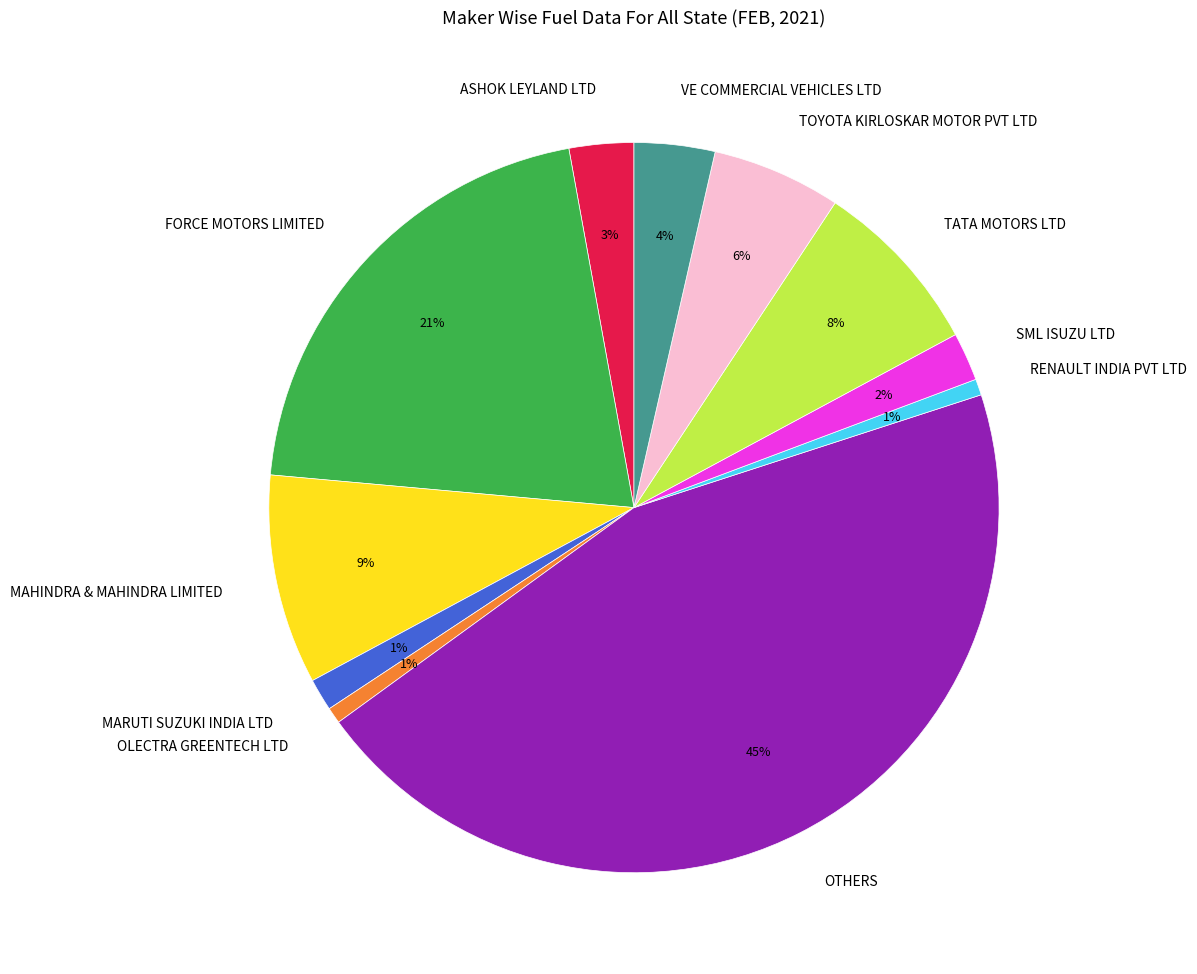

Does ASHOK LEYLAND LTD account for over 50% of the chart?

No